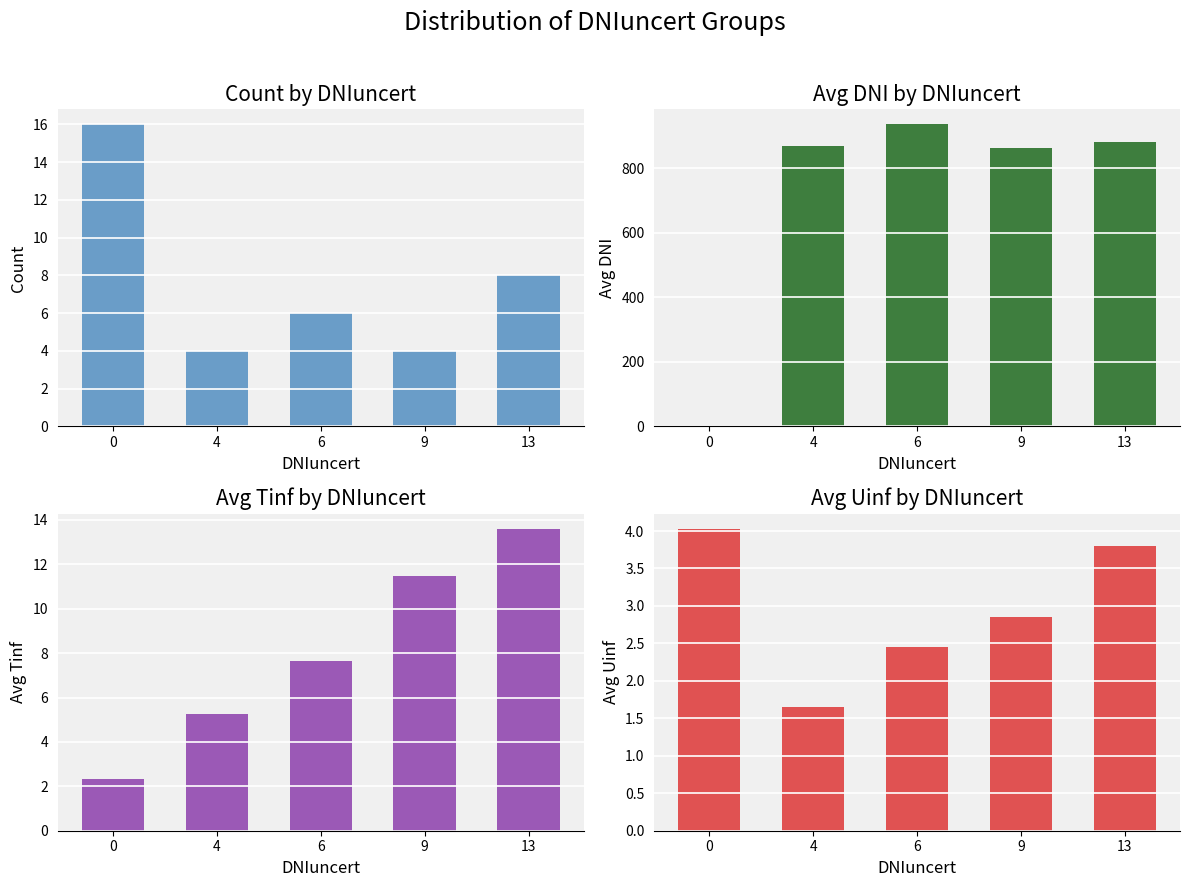

What is the value of the Avg DNI bar at the 4th from the left?

863.5